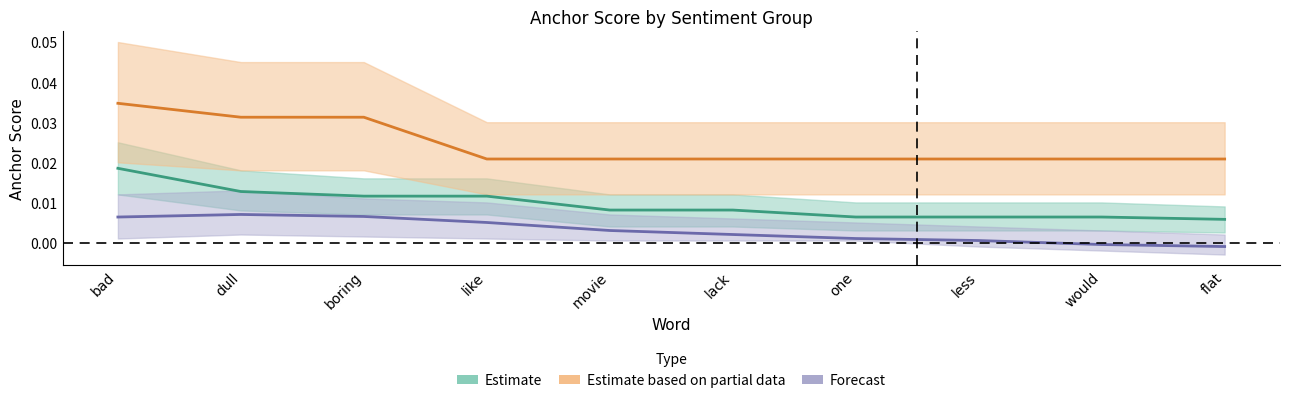

True or false: Forecast and Estimate cross at least once.

False